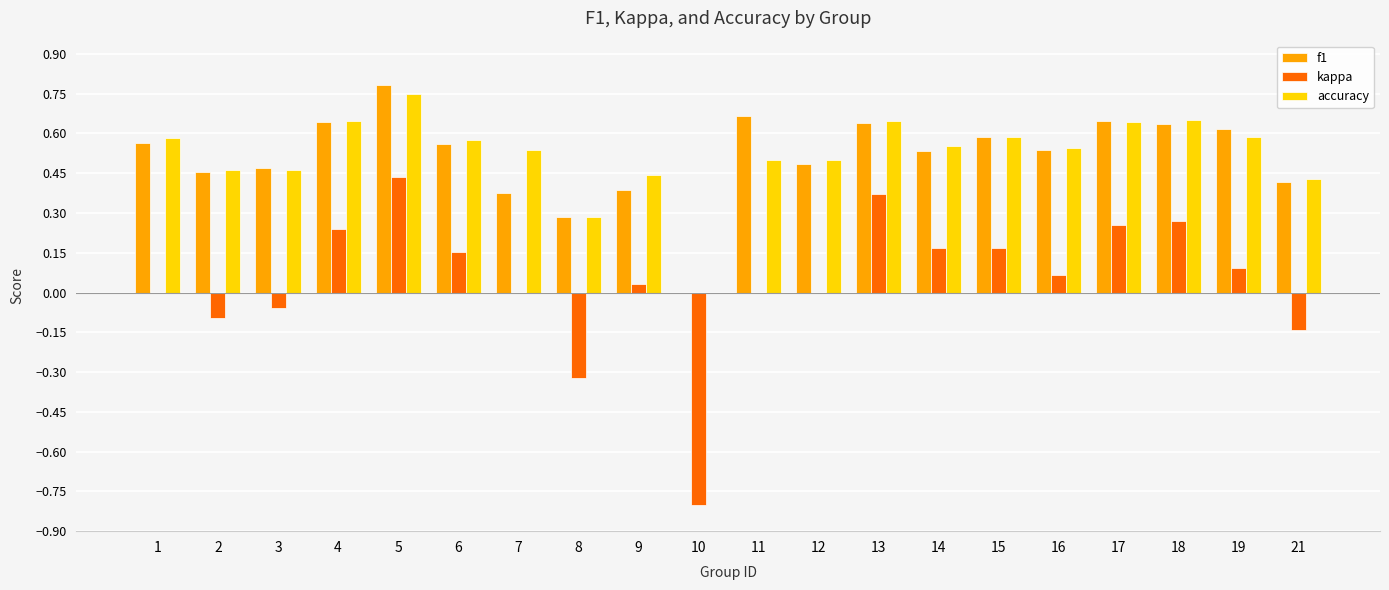

Are the bars grouped side by side (vs. stacked)?

Yes